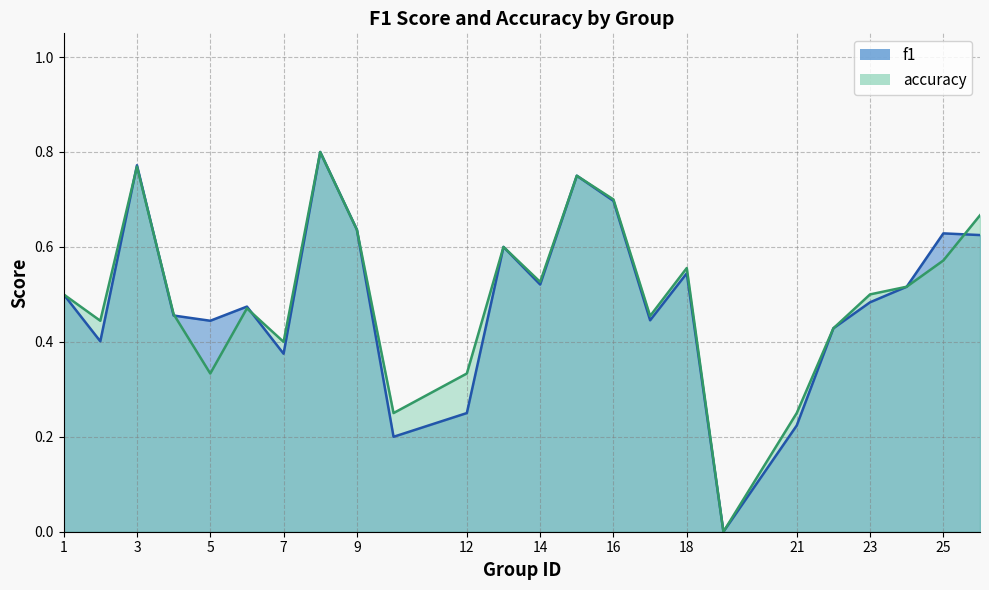

After their last crossing, which series has the higher values: f1 or accuracy?

accuracy